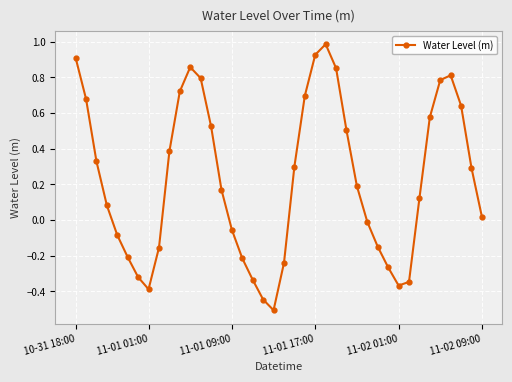

How many interior local peaks (higher than both neighbors) does the data have?

3